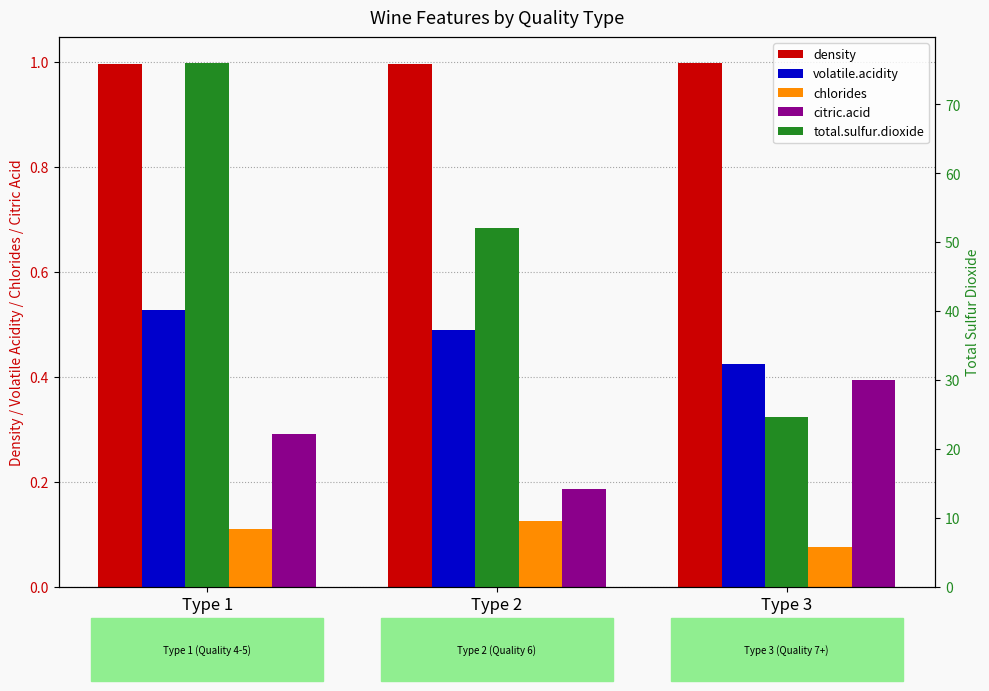

Reading left to right, what are all the values shown in this chart?

density: 1.0	1.0	1.0
volatile.acidity: 0.5	0.5	0.4
chlorides: 0.1	0.1	0.1
citric.acid: 0.3	0.2	0.4
total.sulfur.dioxide: 76.0	52.0	24.7